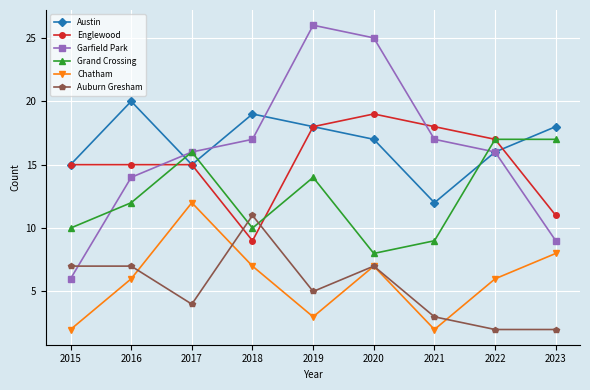

Where do Grand Crossing and Englewood first cross each other?

2016 and 2017